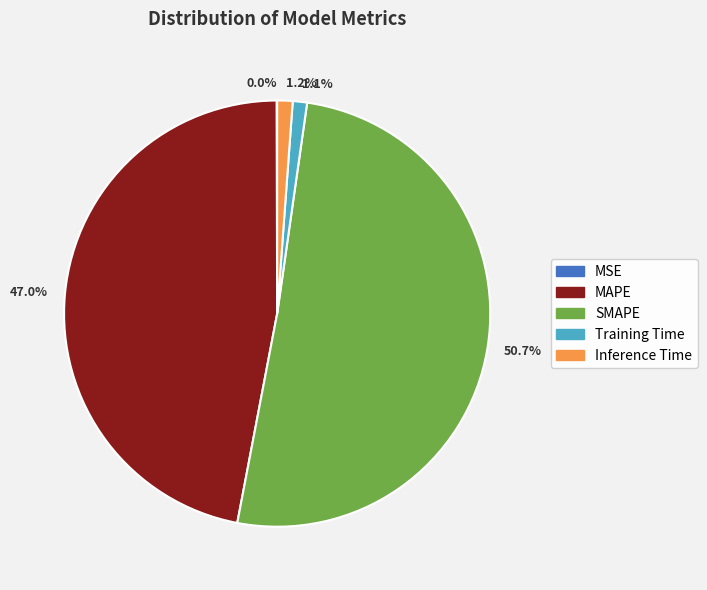

What is the largest slice in the pie chart?

50.7%